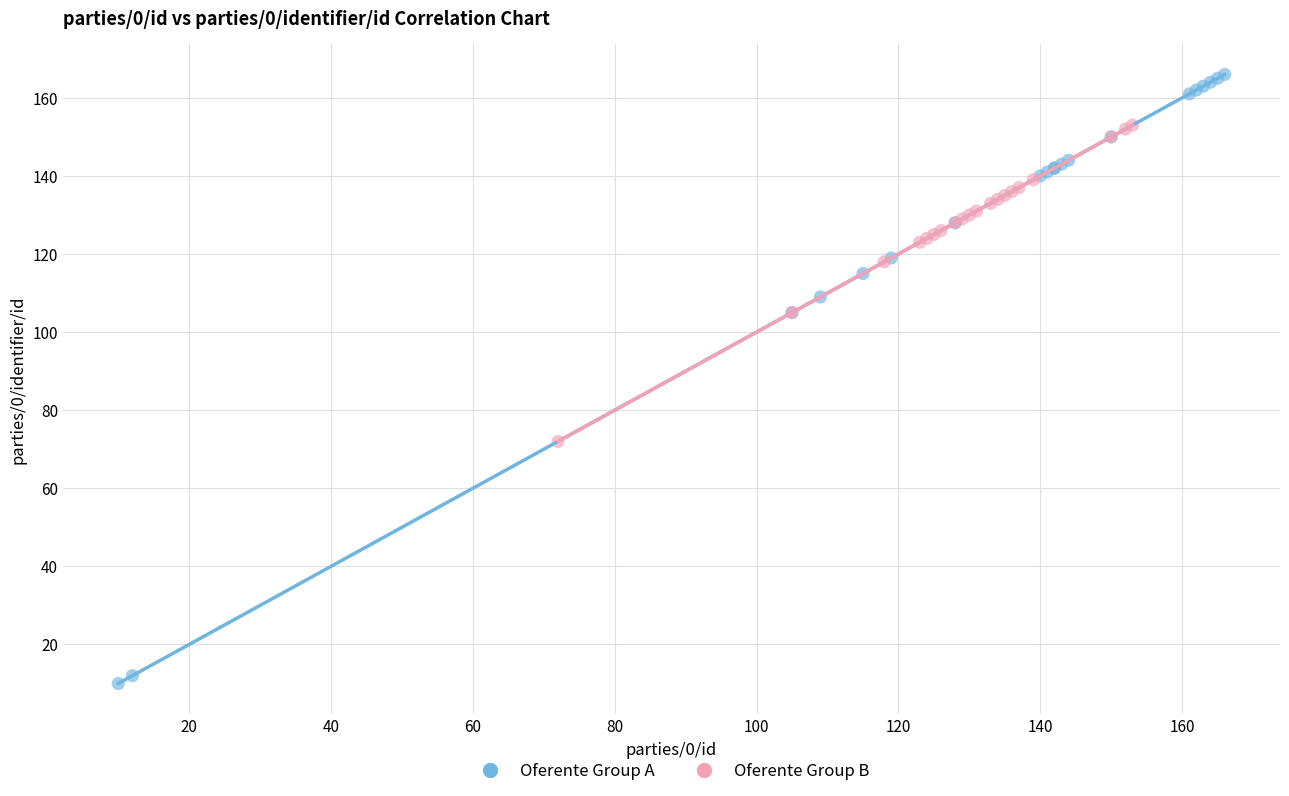

Which series reaches the minimum Y coordinate?

Oferente Group A